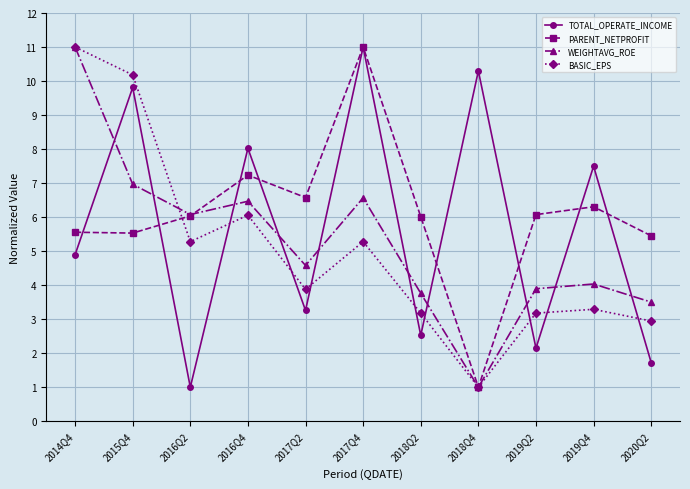

Rank the series at 2019Q4 from lowest to highest value.

BASIC_EPS, WEIGHTAVG_ROE, PARENT_NETPROFIT, TOTAL_OPERATE_INCOME